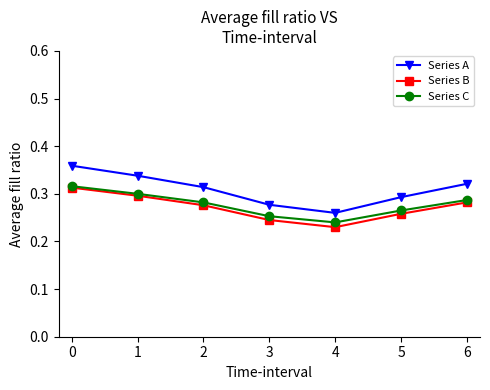

True or false: Series A and Series B intersect in this chart.

False